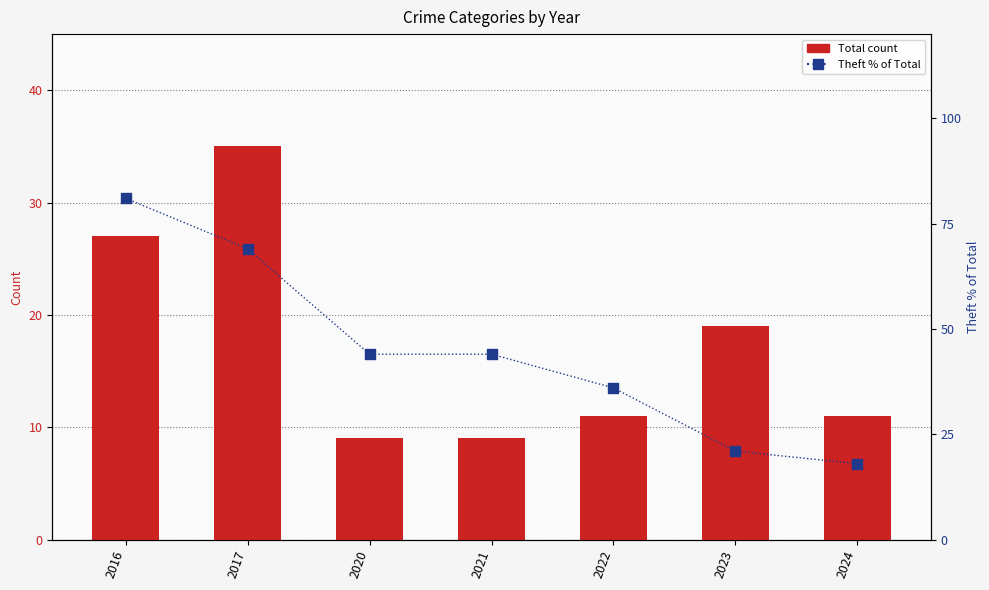

At which category is the sum across all series the highest?

2016